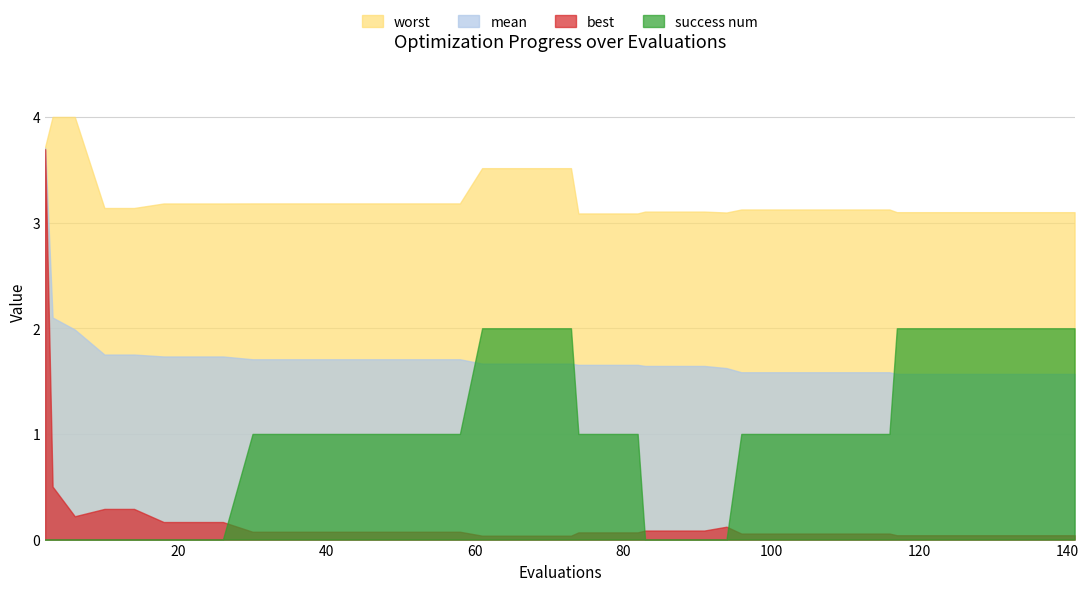

What is the spread (max minus min) of values at 2?

3.7